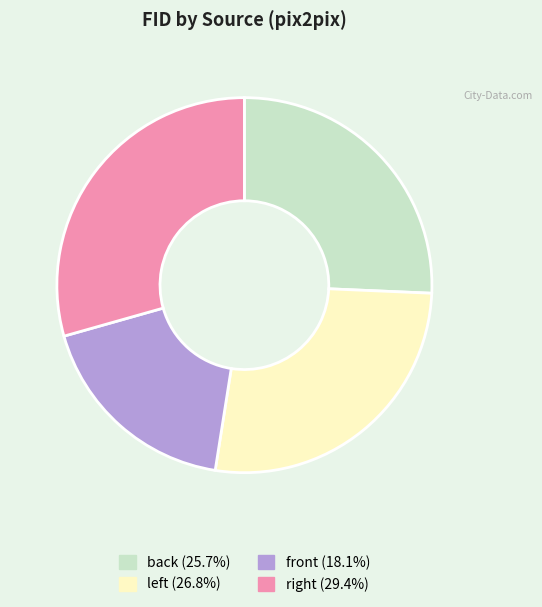

Does front represent more than half of the total?

No